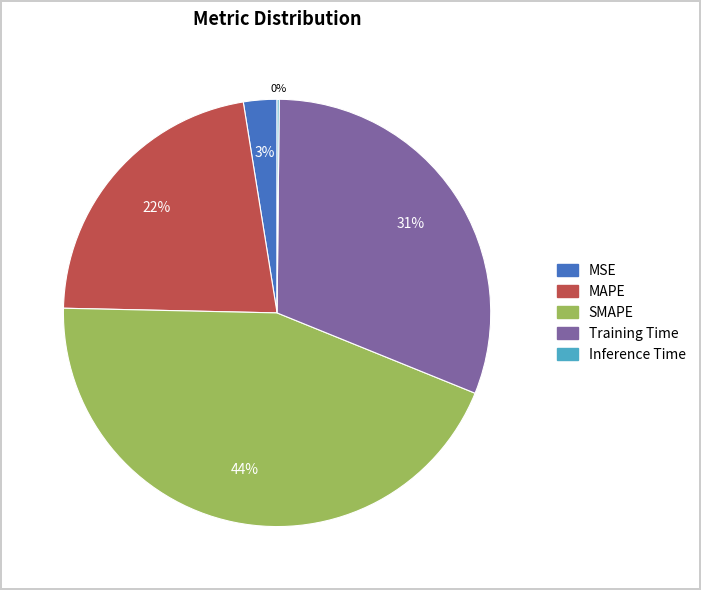

Which slice is the largest?

SMAPE